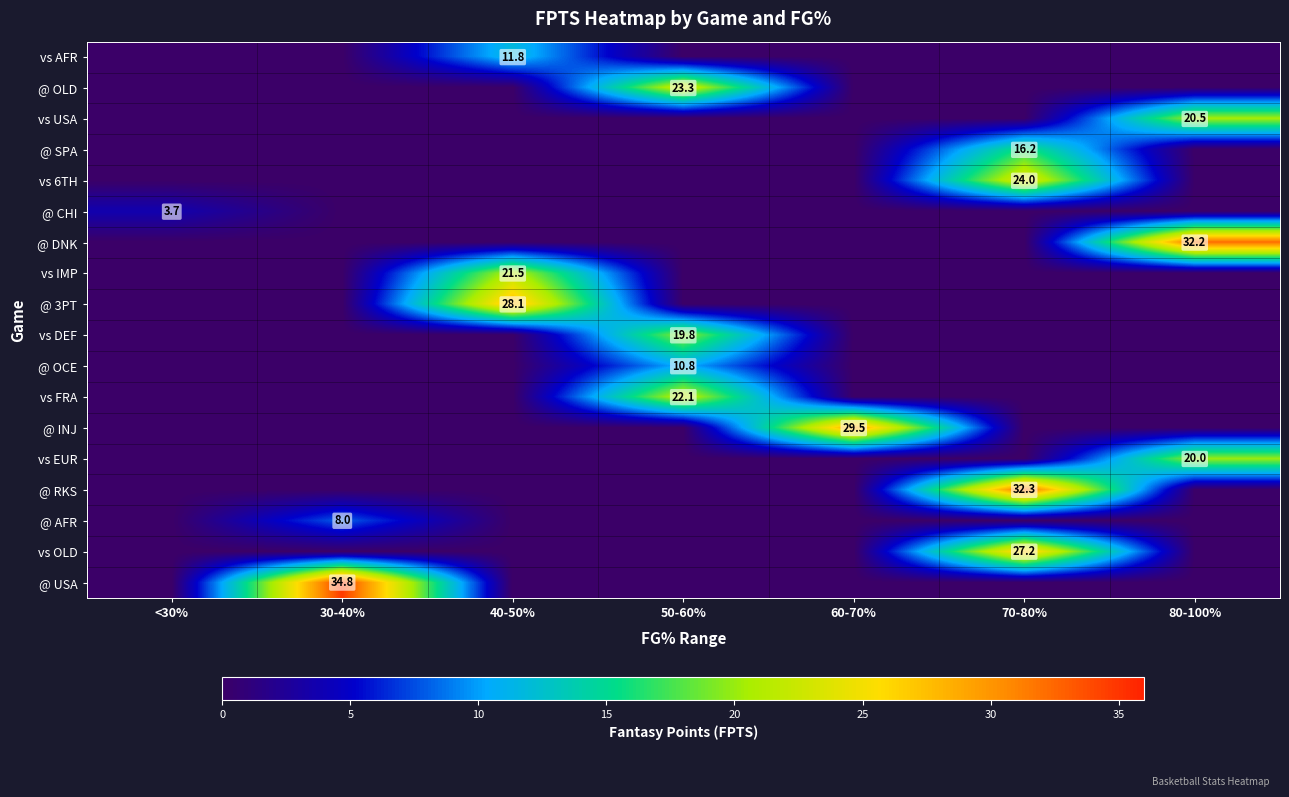

Which label corresponds to the smallest value in the chart?

<30%